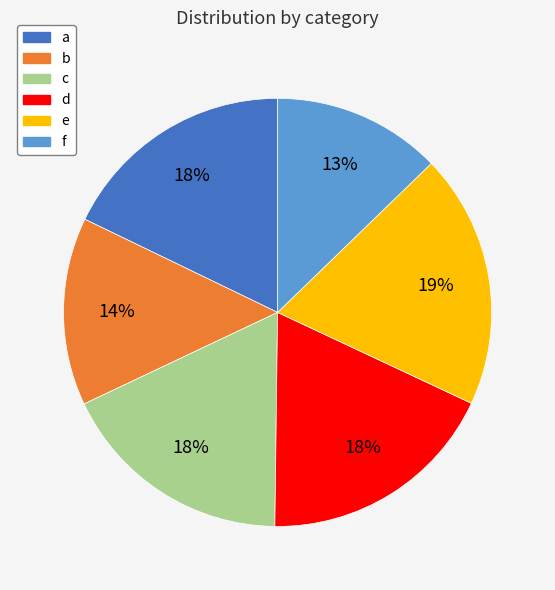

Is the sum of d and f greater than half?

No